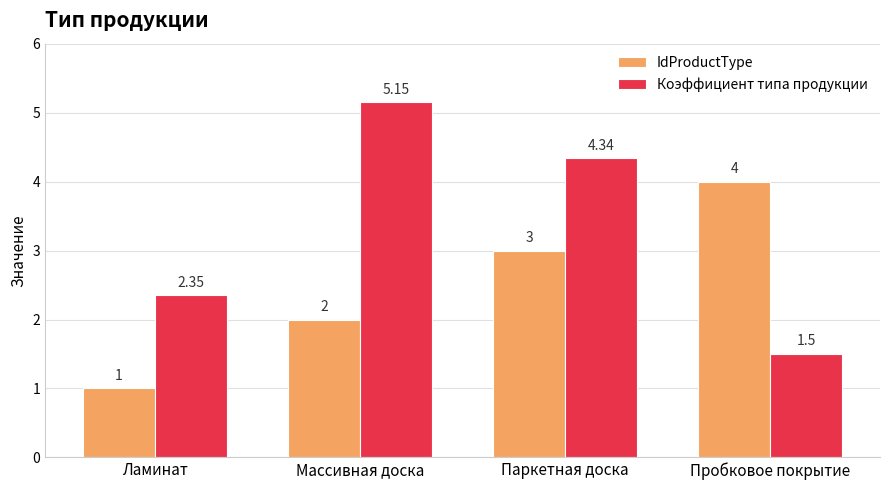

What position from the right is Паркетная доска?

2